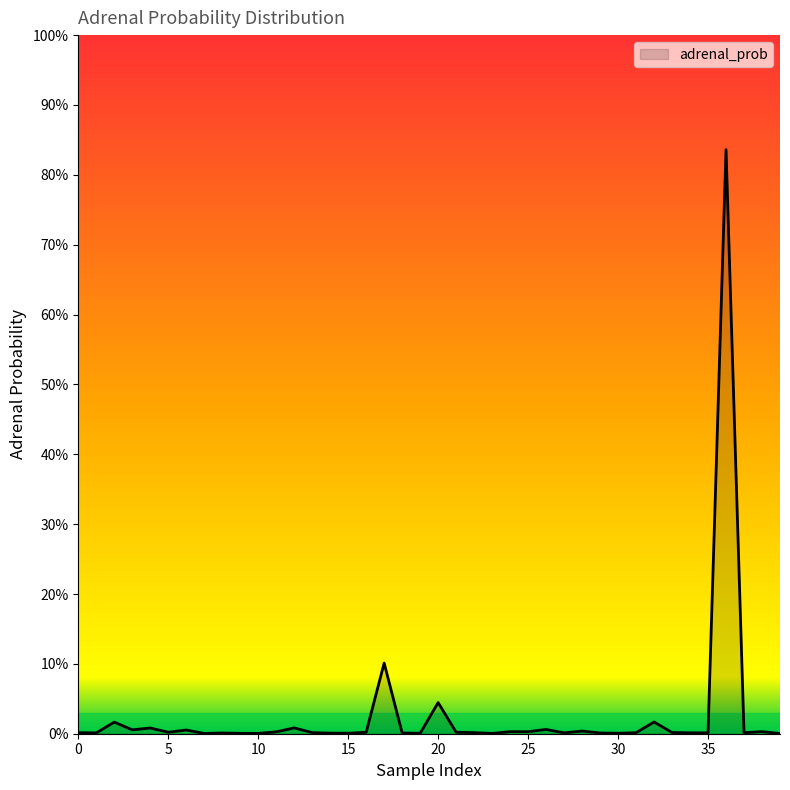

Does the chart have visible grid lines?

No